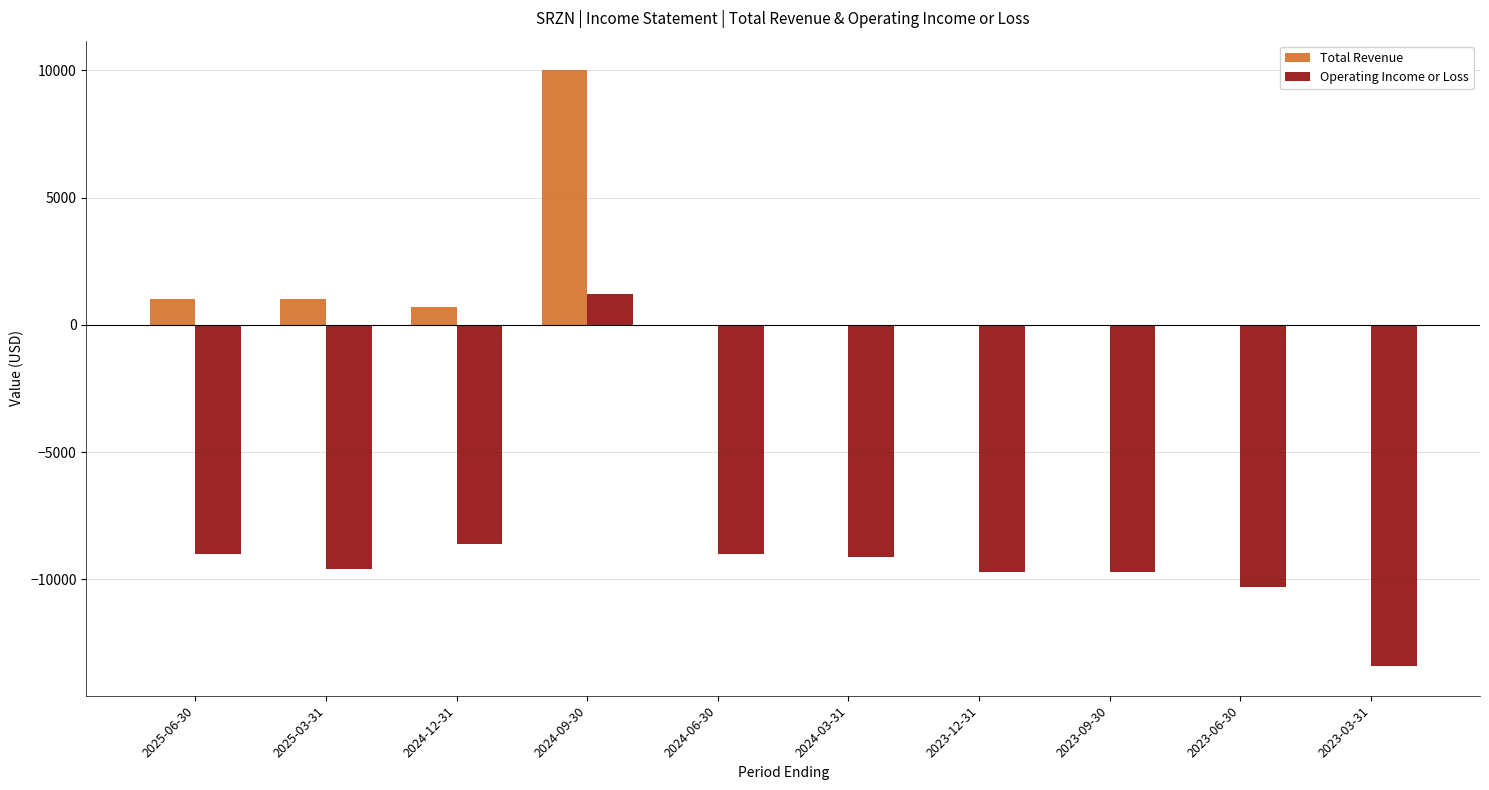

Count the number of categories in the chart.

10